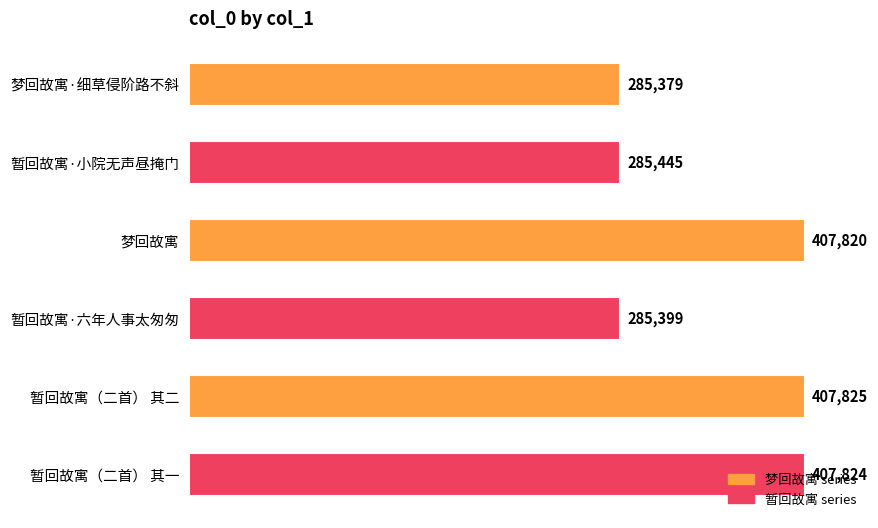

Is it true that the value at 暂回故寓·六年人事太匆匆 is 142786?

False